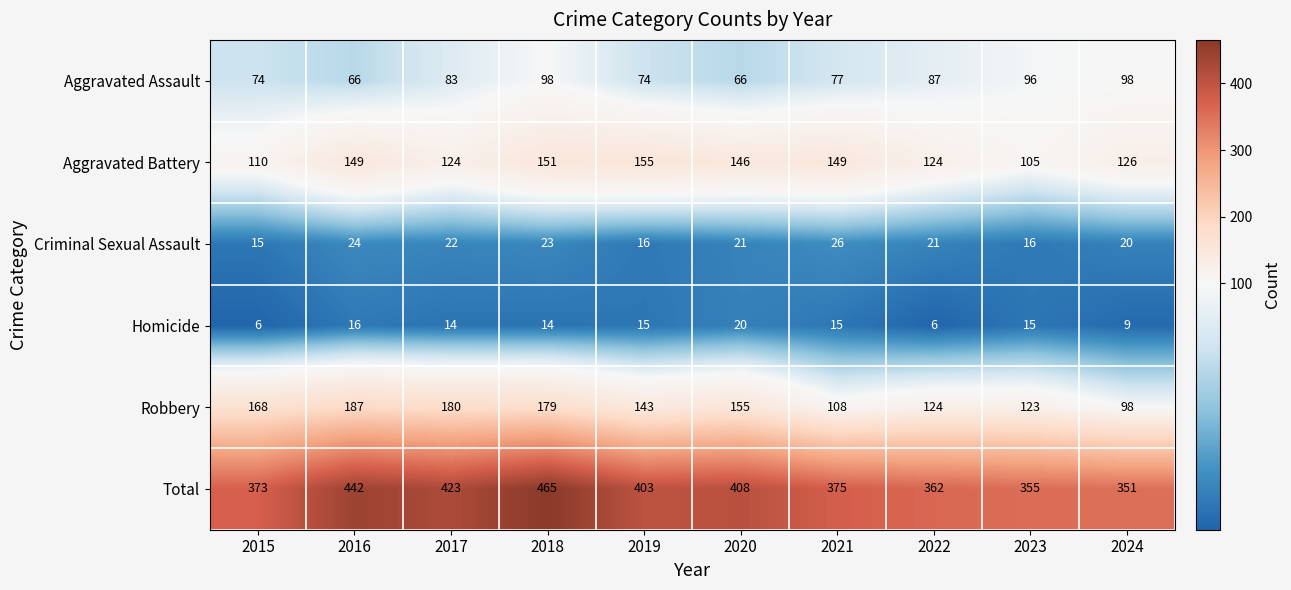

The Criminal Sexual Assault series shows 29 at 2020. True or false?

False